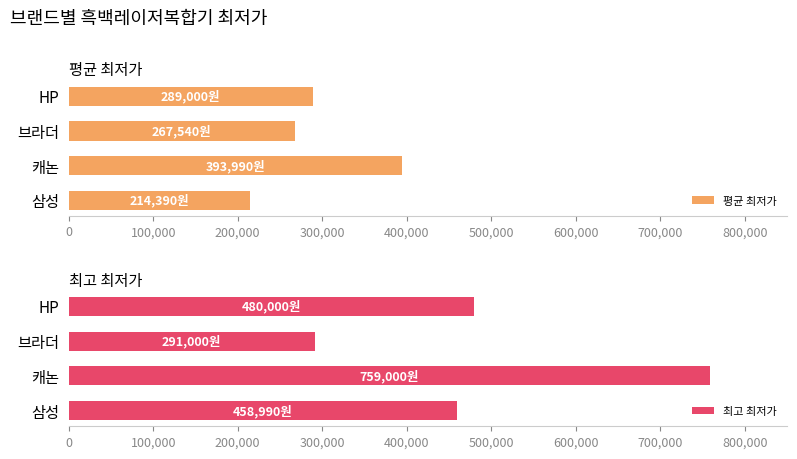

What value does the 평균 최저가 series have at 삼성, to the nearest 10?

214390